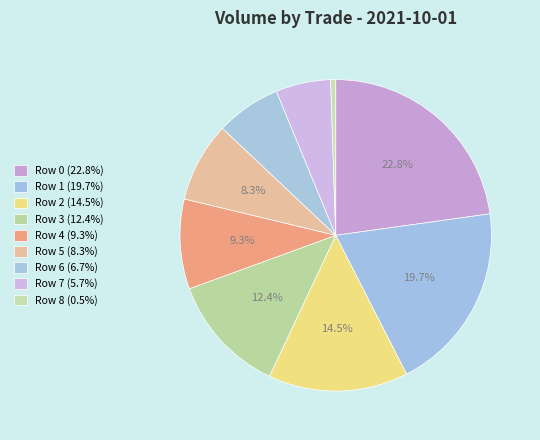

Is there a majority slice in this chart?

No